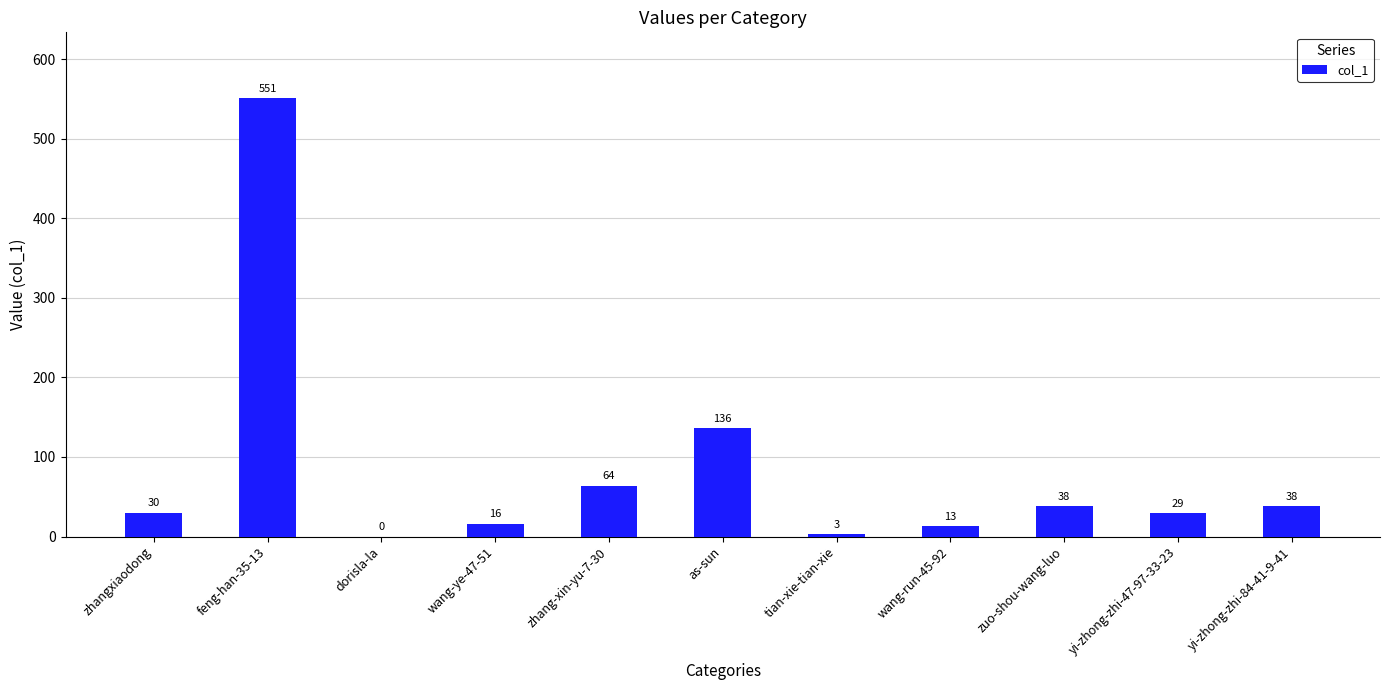

Where is the data nearest to the value 275?

as-sun